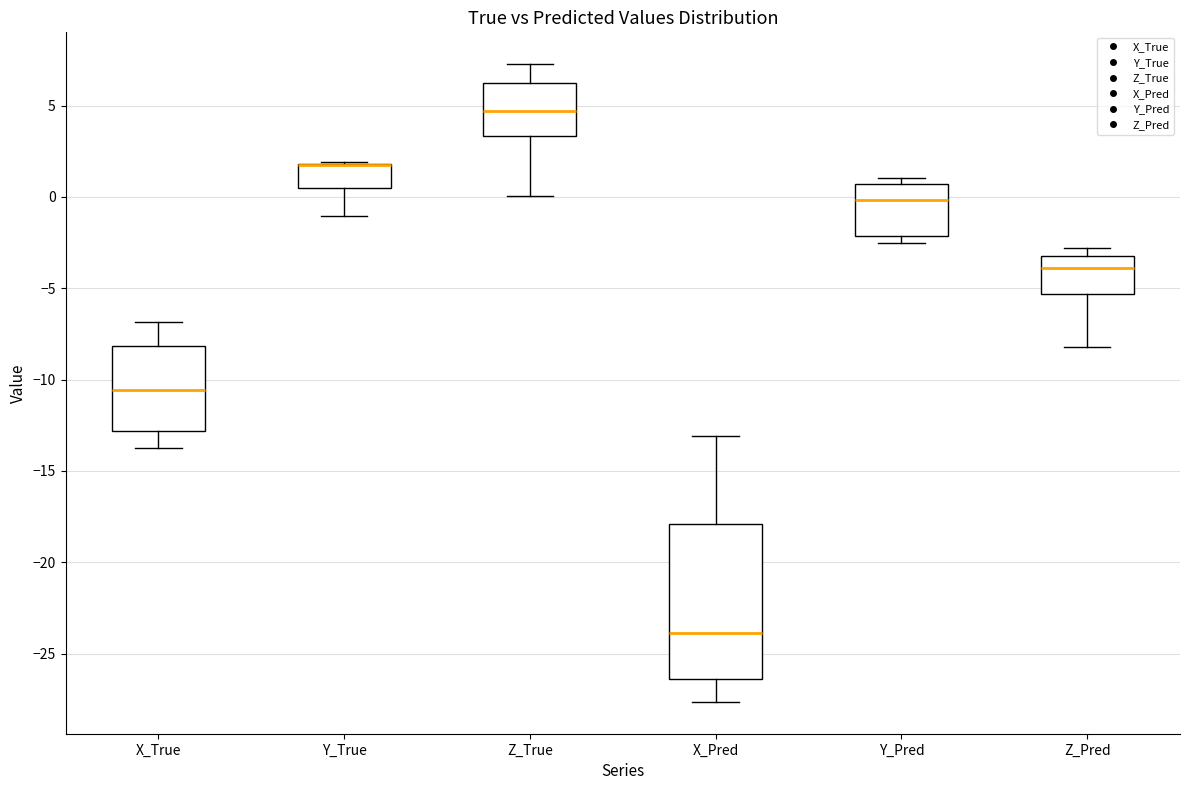

Which box is the tallest, from its lower edge to its upper edge?

X_Pred